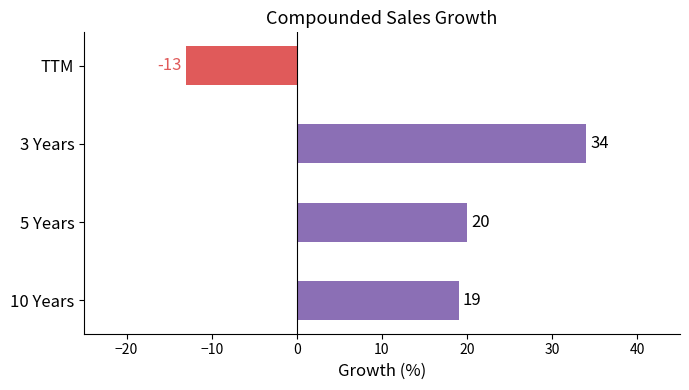

What is the difference between the maximum and minimum values?

47